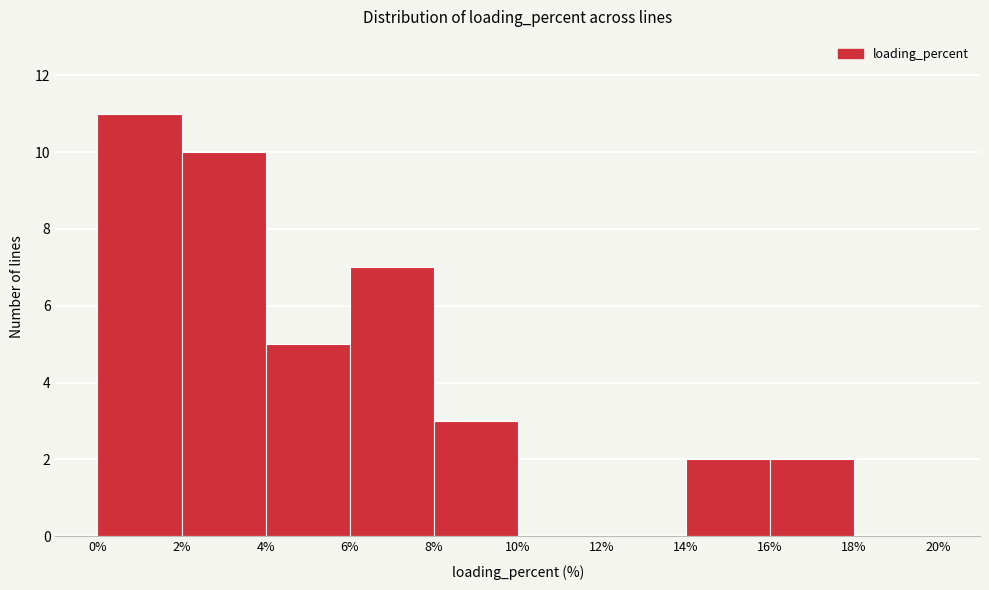

Reading left to right, transcribe this chart: for each bar, give the range it covers on the x-axis and its height. The values are not printed on the chart, so give them approximately, as read against the axis.

0% to 2%: 11
2% to 4%: 10
4% to 6%: 5
6% to 8%: 7
8% to 10%: 3
10% to 12%: 0
12% to 14%: 0
14% to 16%: 2
16% to 18%: 2
18% to 20%: 0